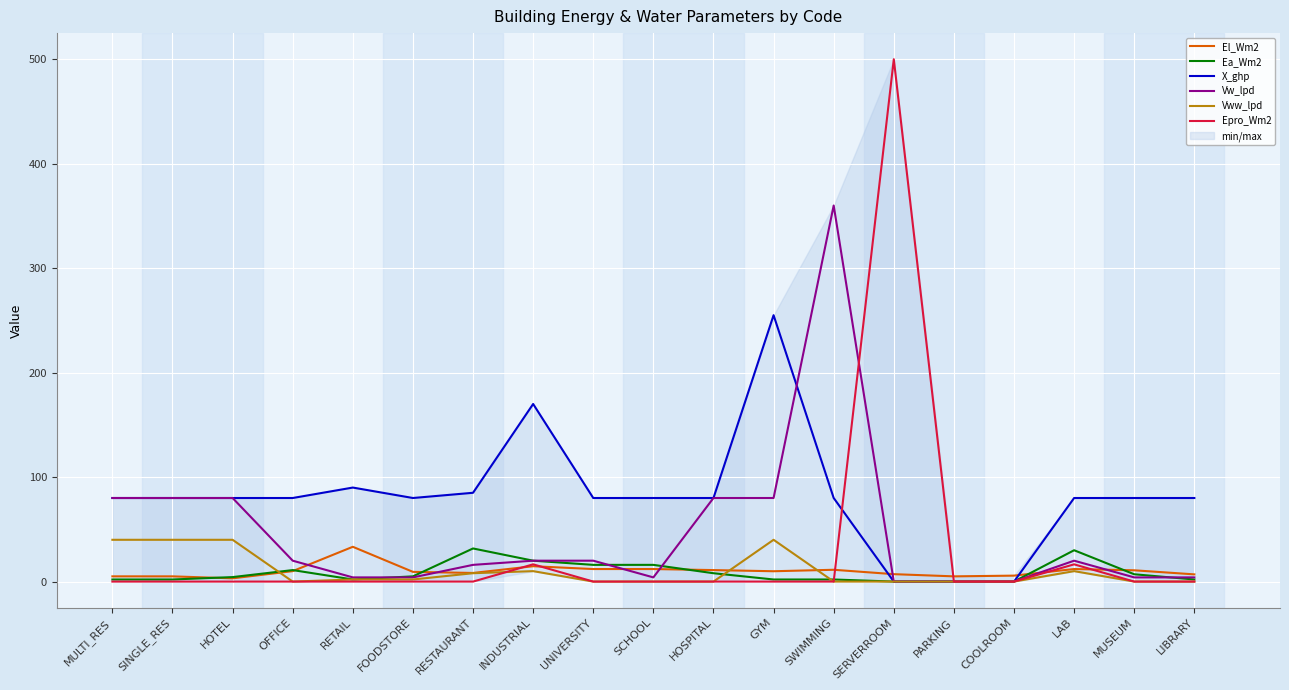

True or false: Epro_Wm2 has a value of 160.4 at COOLROOM.

False